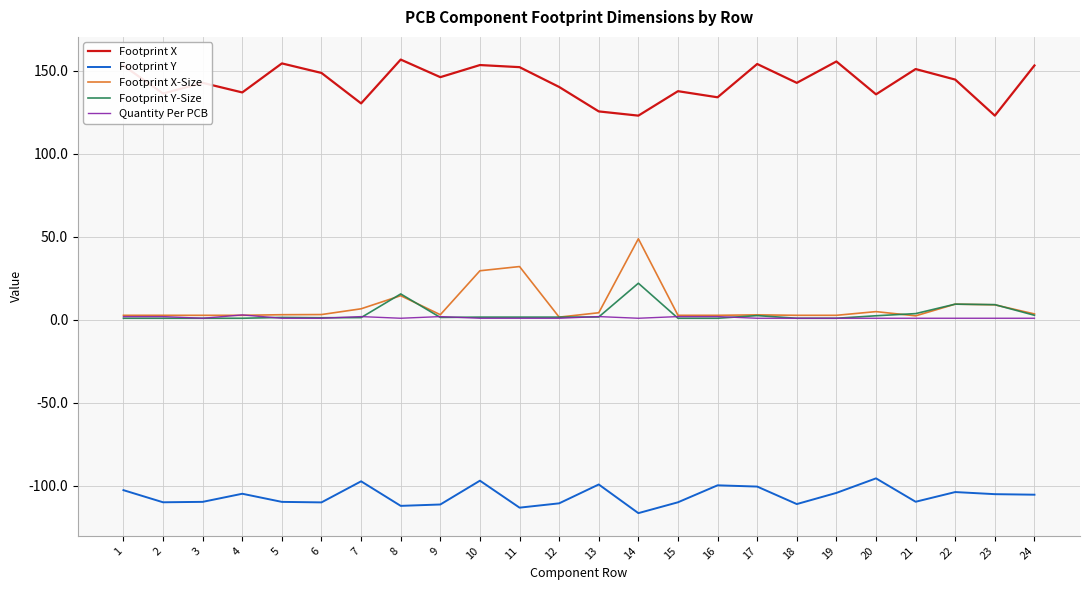

True or false: Footprint Y and Footprint X intersect in this chart.

False